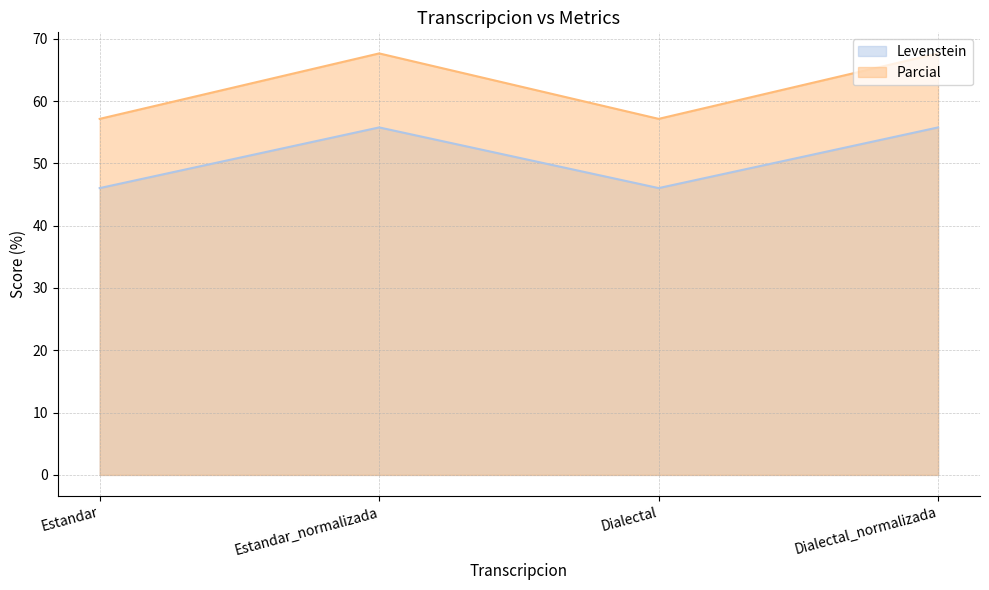

True or false: Levenstein and Parcial cross at least once.

False